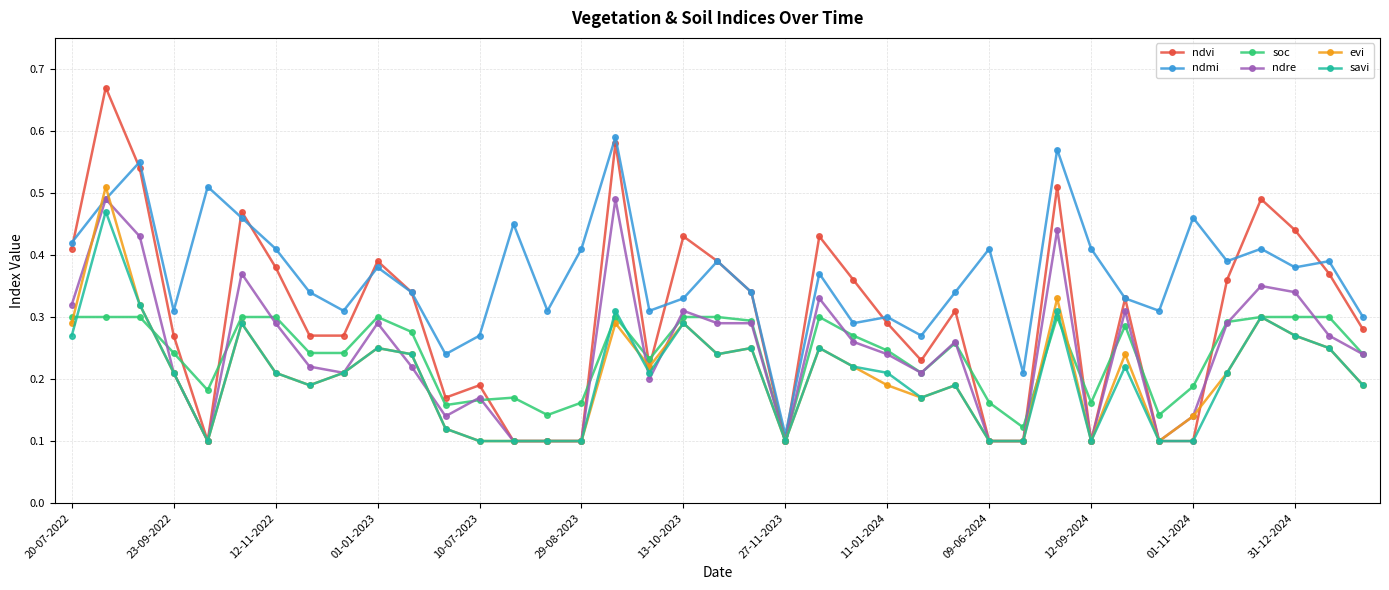

True or false: ndmi has more than 1 interior local peaks.

True